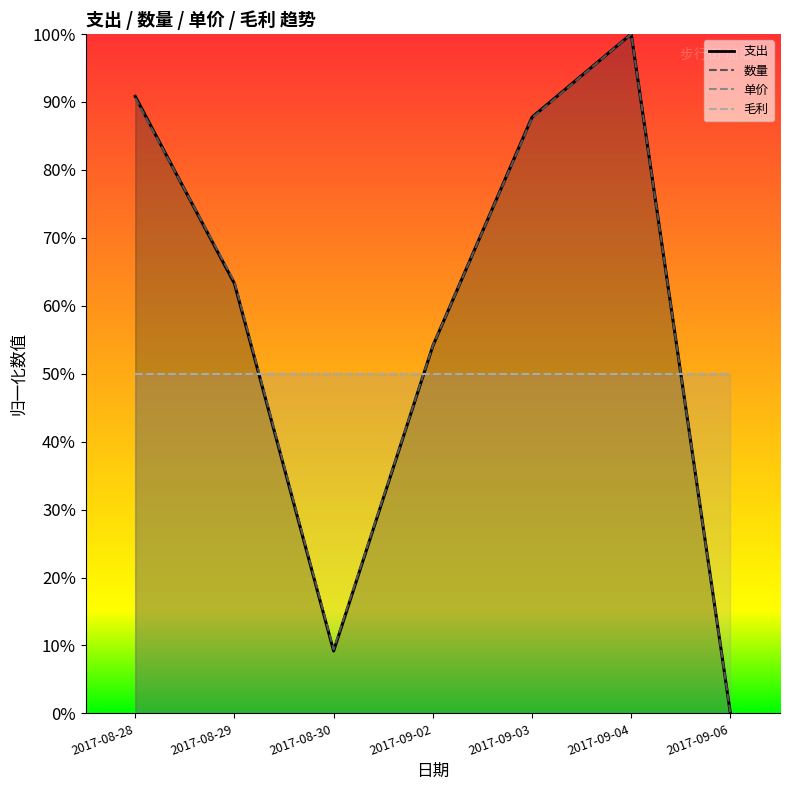

True or false: 支出 and 数量 intersect in this chart.

True